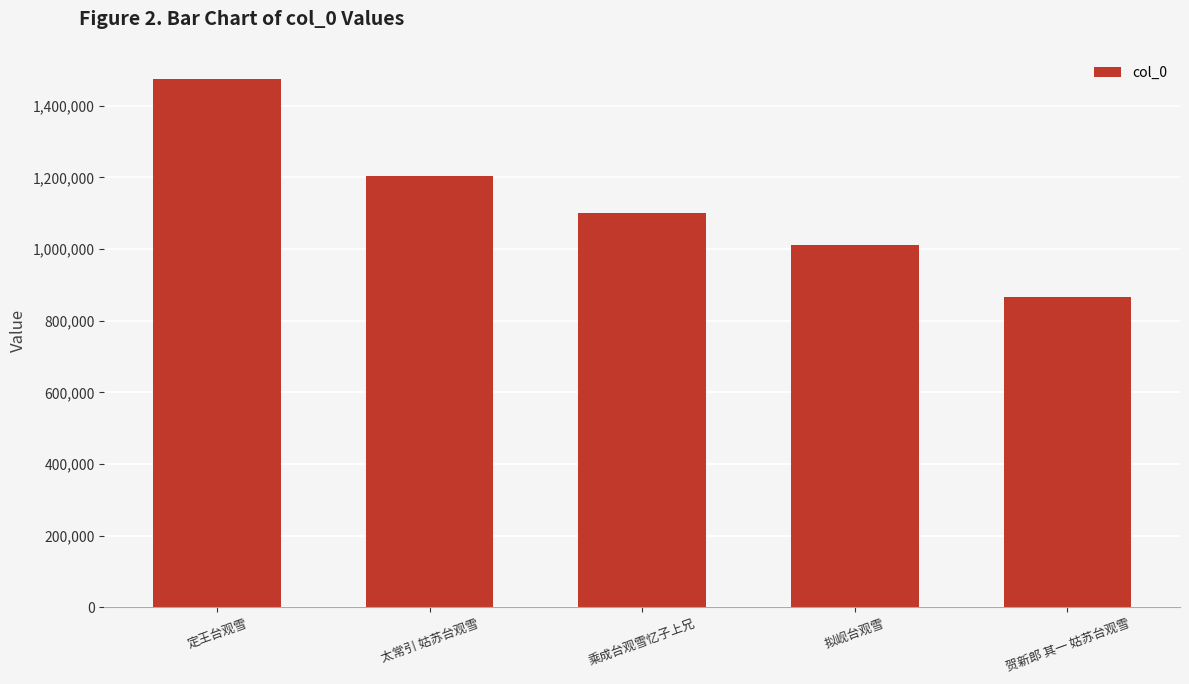

List the labels in order of value, smallest first.

贺新郎 其一 姑苏台观雪, 拟岘台观雪, 乘成台观雪忆子上兄, 太常引 姑苏台观雪, 定王台观雪